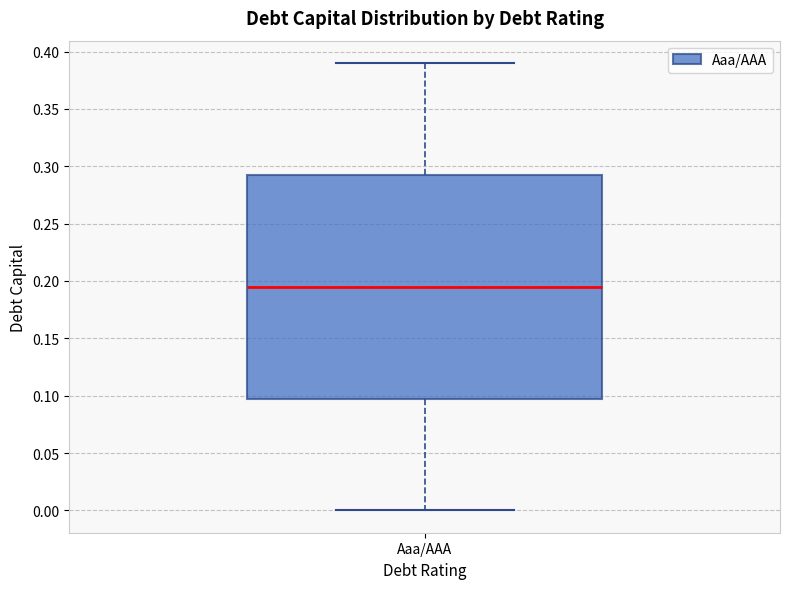

Read this box plot against the y-axis: the position of the median line, the range covered by the box, and the ends of both whiskers. The values are not printed on the chart, so give them approximately, as read against the axis.

median 0.195, box 0.100 to 0.295, whiskers 0.000 to 0.390